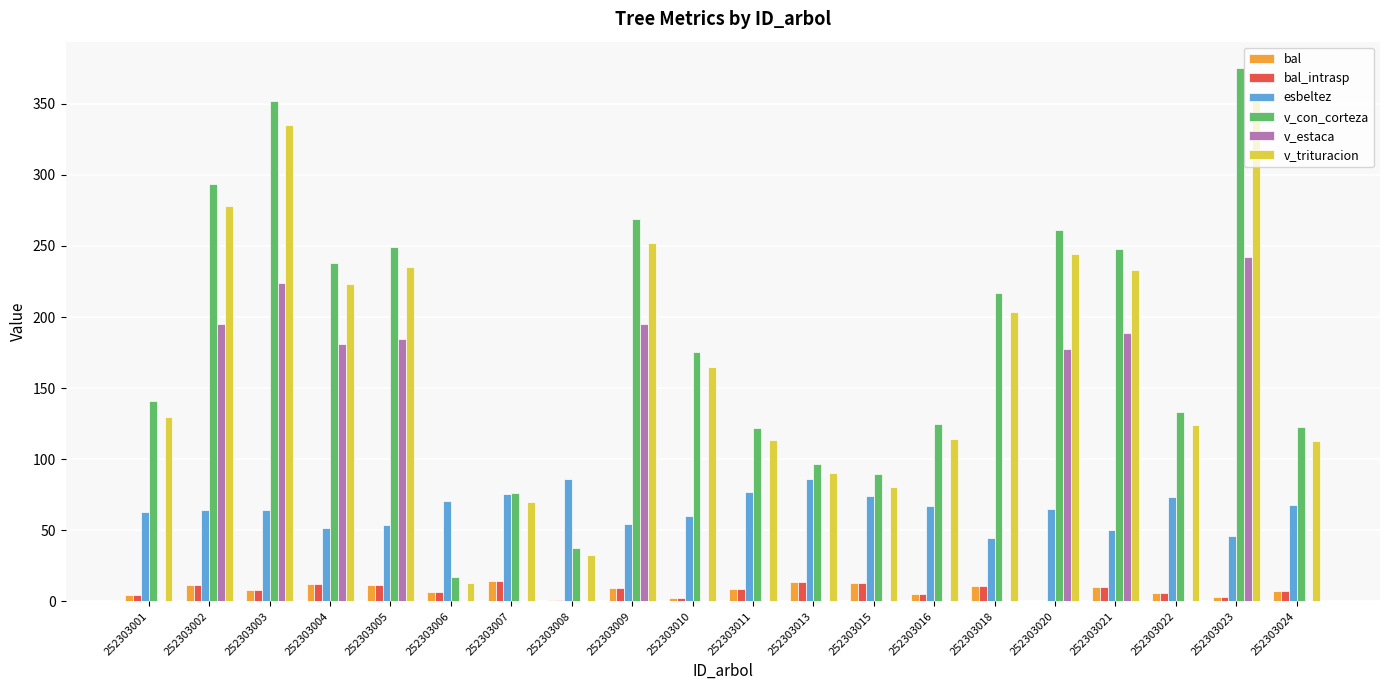

Where does the bal_intrasp series first go above 8?

252303002